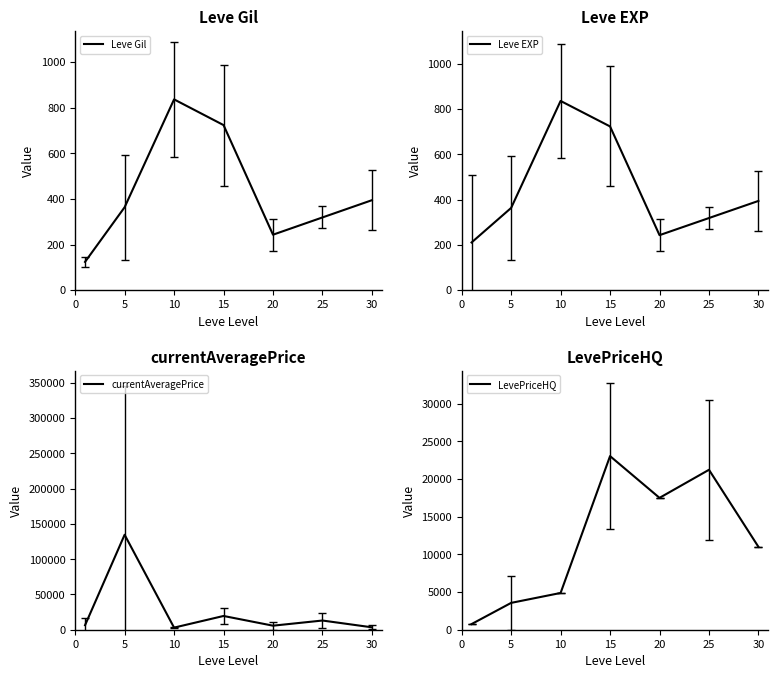

The value of Leve Gil at 20 is 243.0. True or false?

True